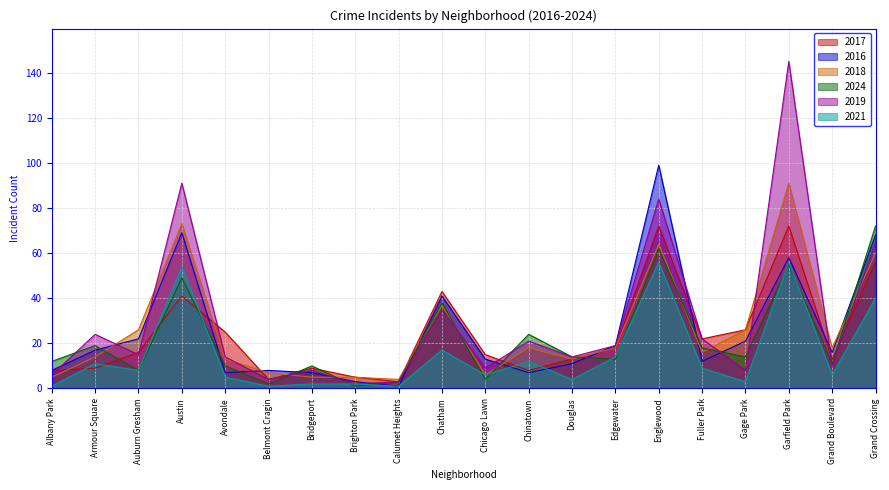

Which series ends up on top after the final intersection of 2017 and 2016?

2016